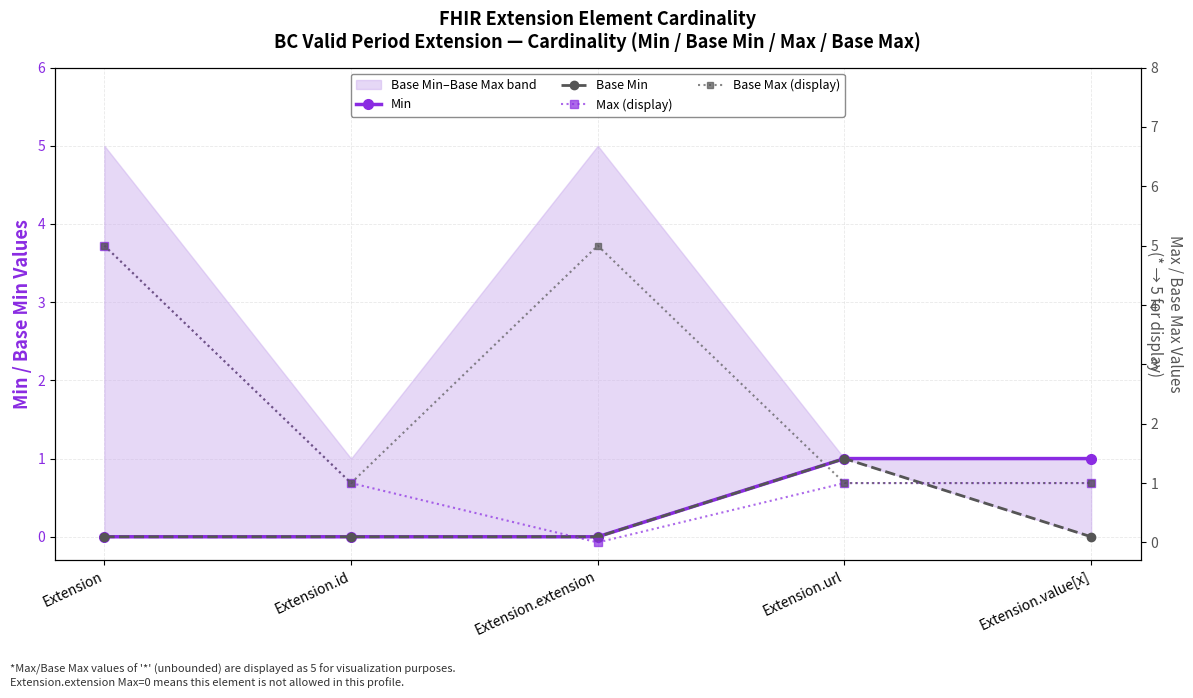

At which category is the sum across all series the highest?

Extension